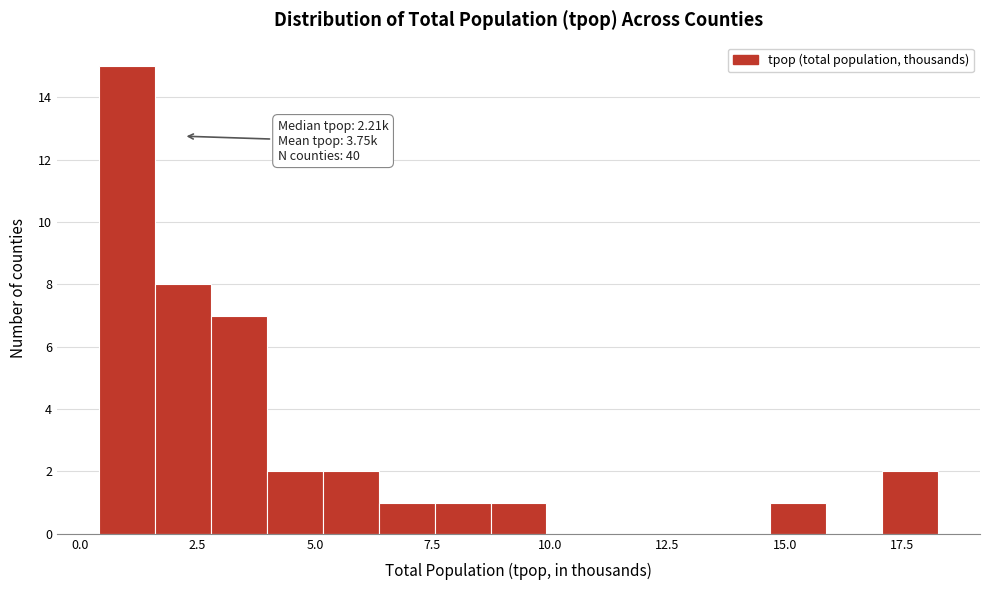

Read against the x-axis, roughly where is the centre of the tallest bar?

1.0